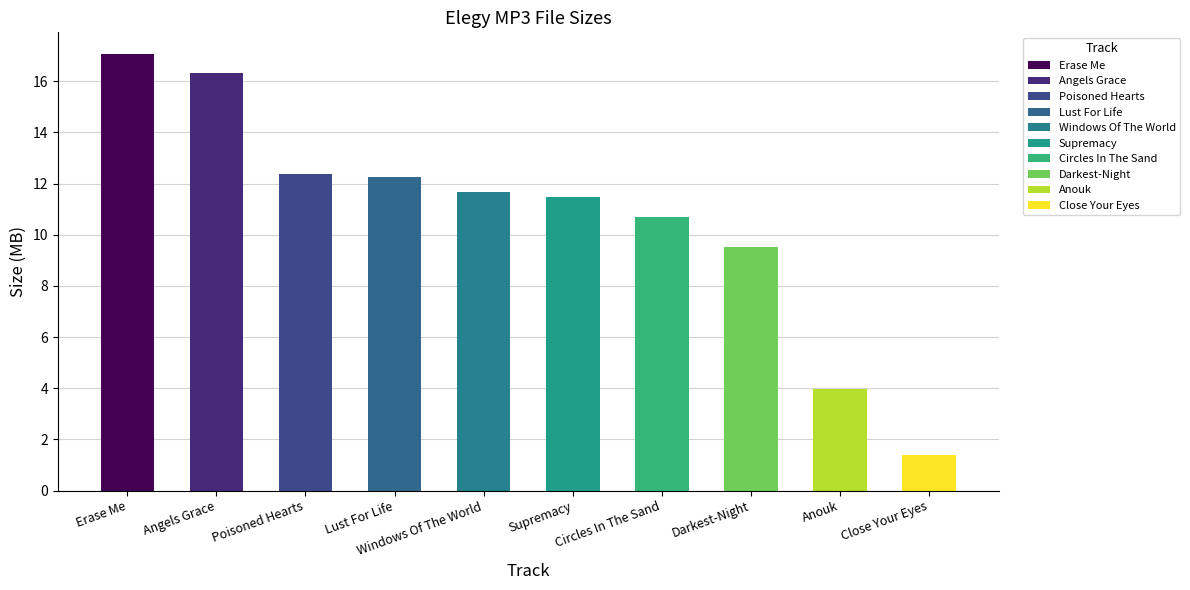

At which label does the data first exceed 11?

Erase Me